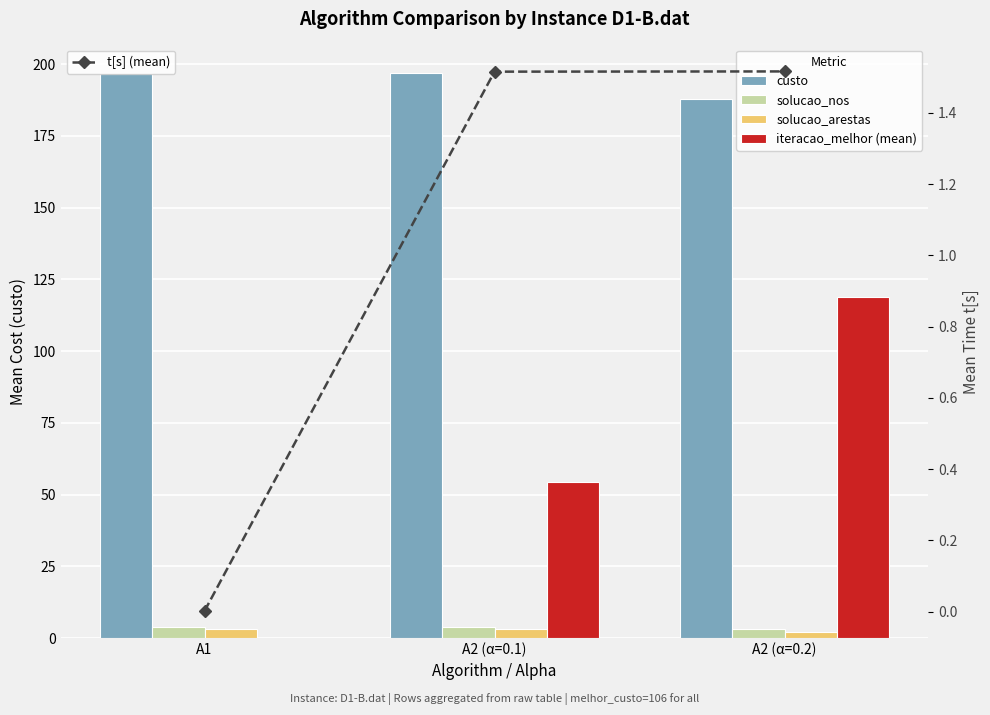

At how many categories does at least one series exceed 187?

3